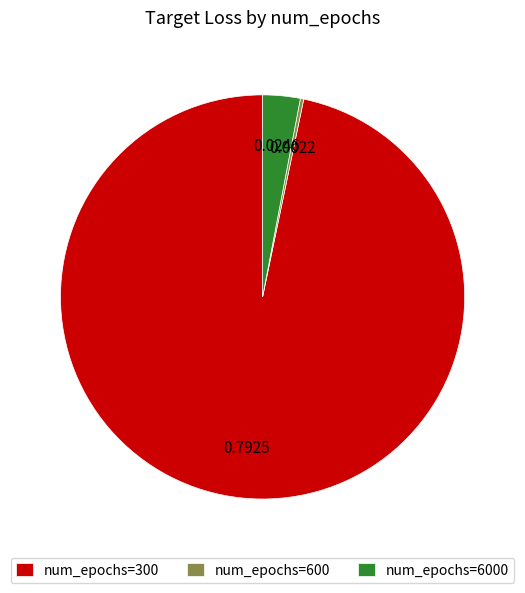

Does num_epochs=300 represent more than half of the total?

Yes